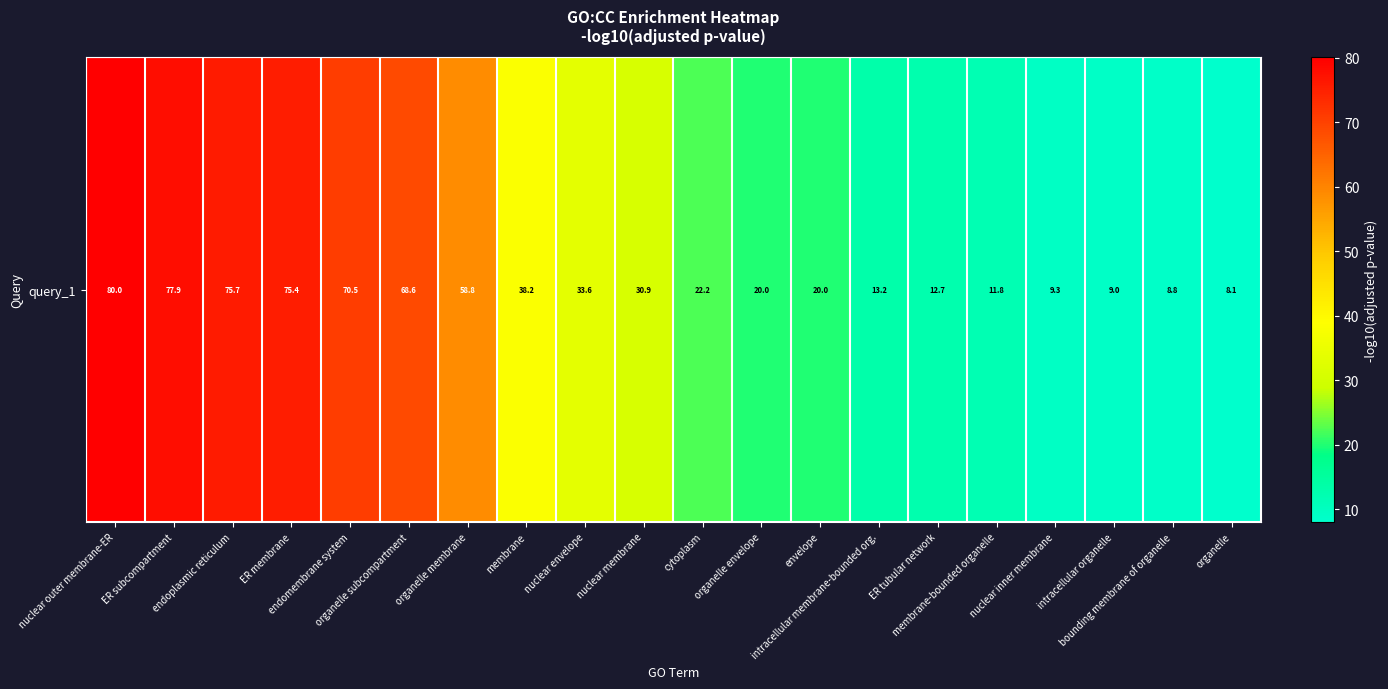

Reading right to left, extract all data points from this chart.

organelle=8.1	bounding membrane of organelle=8.8	intracellular organelle=9.0	nuclear inner membrane=9.3	membrane-bounded organelle=11.8	ER tubular network=12.7	intracellular membrane-bounded org.=13.2	envelope=20.0	organelle envelope=20.0	cytoplasm=22.2	nuclear membrane=30.9	nuclear envelope=33.6	membrane=38.2	organelle membrane=58.8	organelle subcompartment=68.6	endomembrane system=70.5	ER membrane=75.4	endoplasmic reticulum=75.7	ER subcompartment=77.9	nuclear outer membrane-ER=80.0